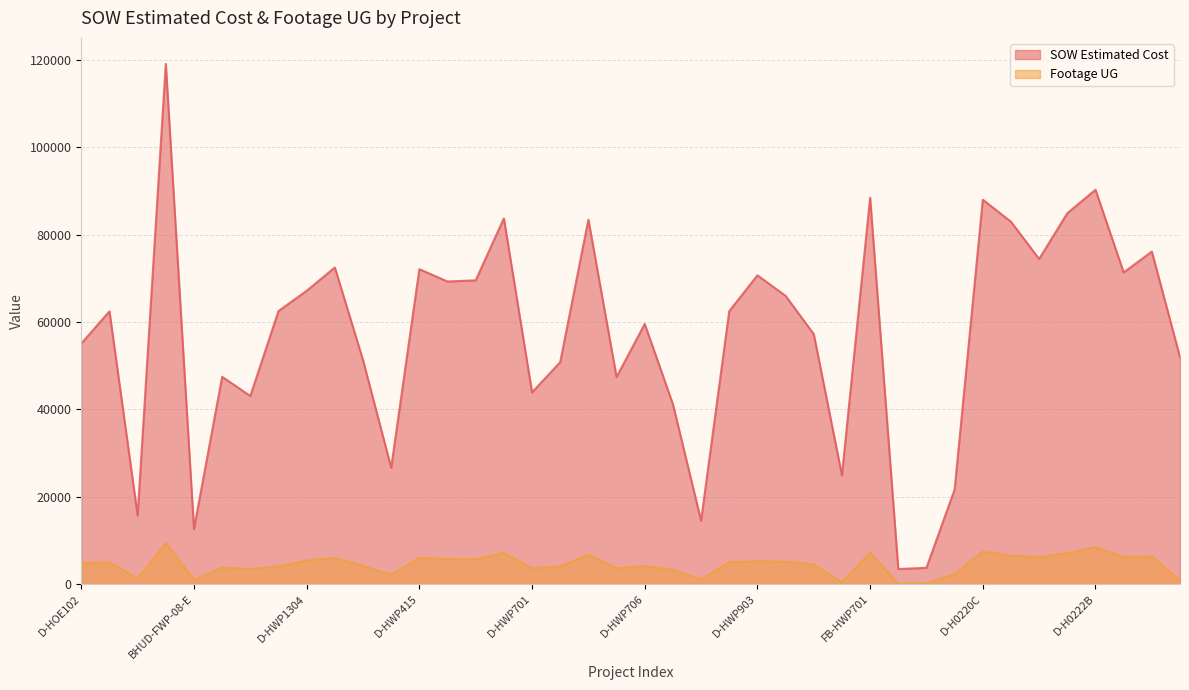

Which series has the widest spread of values?

SOW Estimated Cost